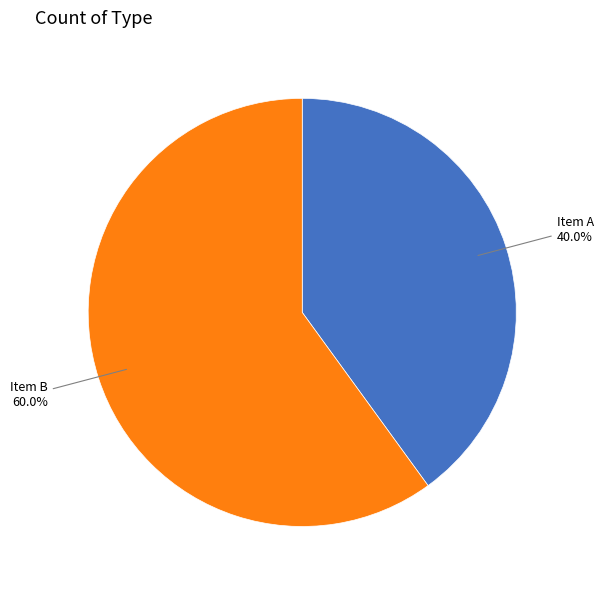

Combined, do Item B and Item A account for over 50%?

Yes